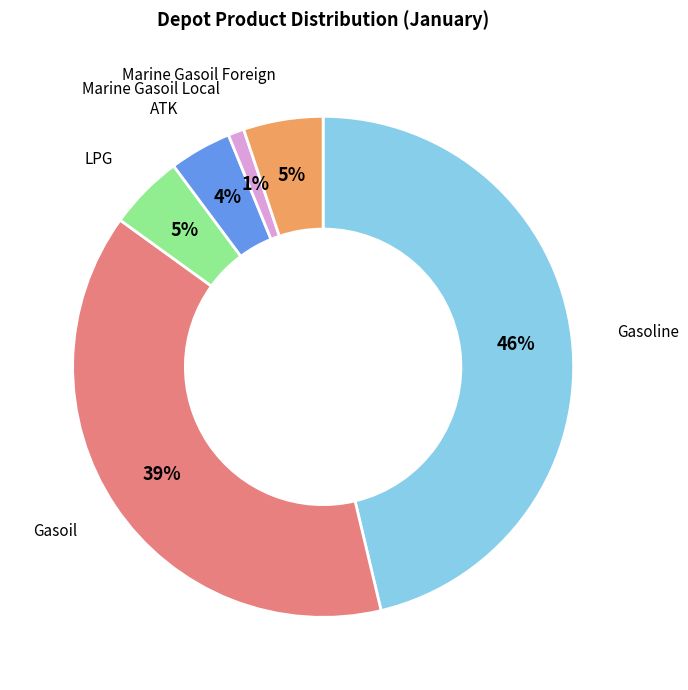

Count the number of slices in the pie.

6